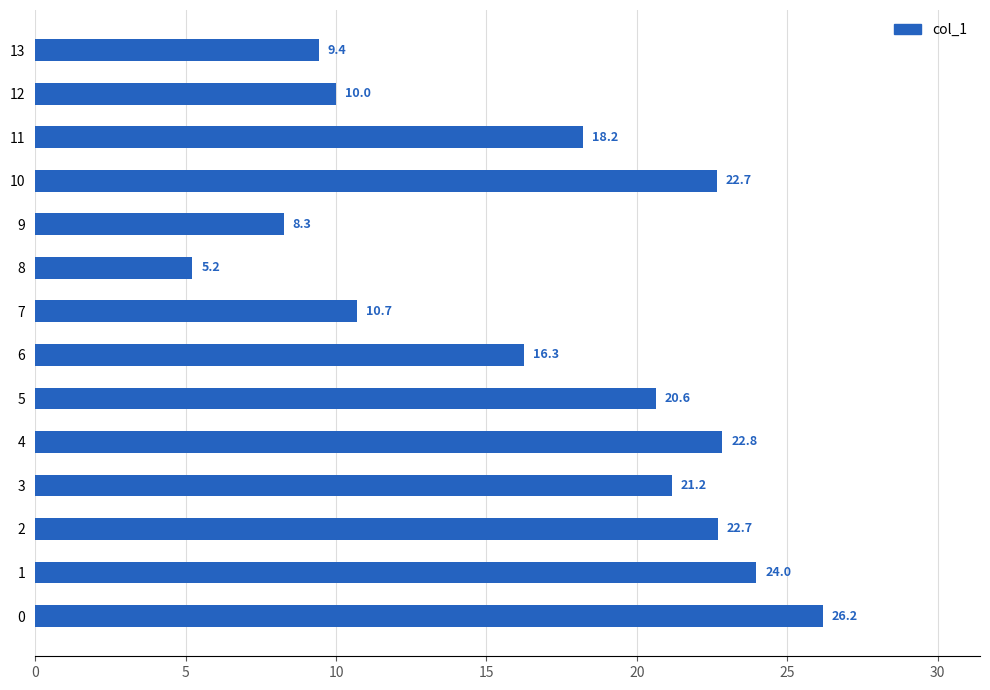

Reading bottom to top, transcribe all the data shown in this chart.

26.2	24.0	22.7	21.2	22.8	20.6	16.3	10.7	5.2	8.3	22.7	18.2	10.0	9.4